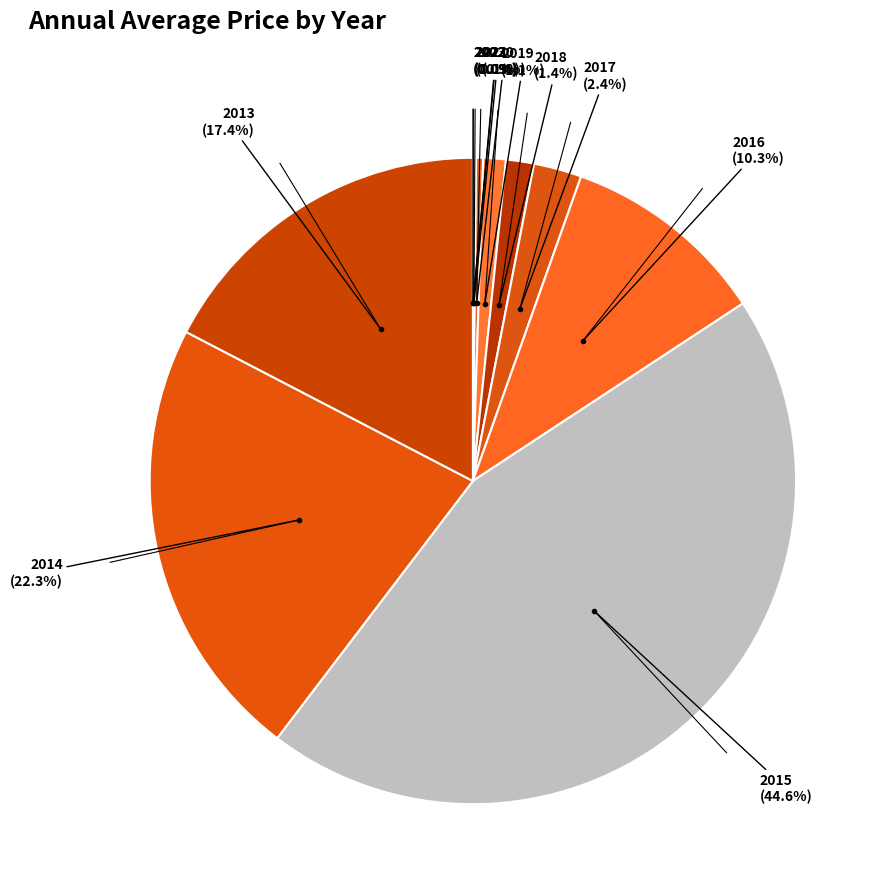

What is the largest slice in the pie chart?

2015